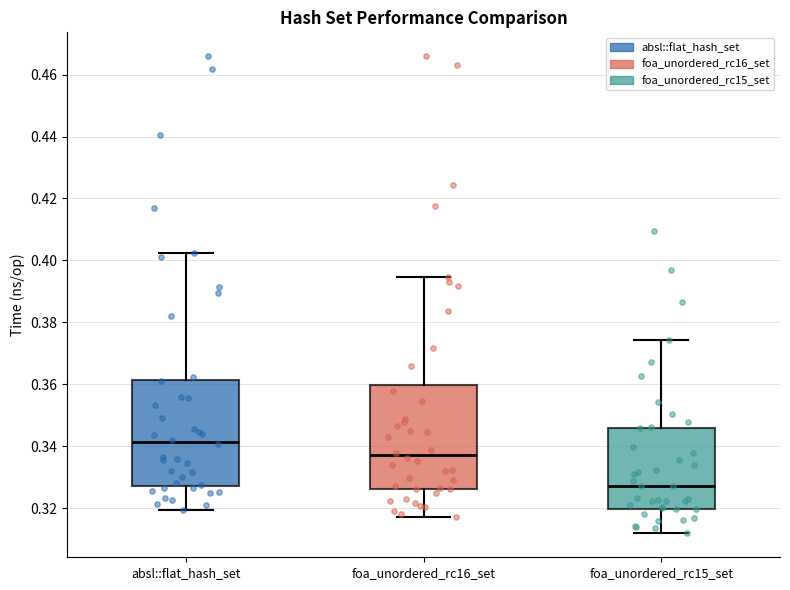

Reading left to right, transcribe this box plot: for each box, give where its median line is, the range the box spans, and where its two whiskers end, as read against the y-axis. The values are not printed on the chart, so give them approximately, as read against the axis.

absl::flat_hash_set: median 0.342, box 0.328 to 0.362, whiskers 0.320 to 0.402
foa_unordered_rc16_set: median 0.338, box 0.326 to 0.360, whiskers 0.318 to 0.394
foa_unordered_rc15_set: median 0.328, box 0.320 to 0.346, whiskers 0.312 to 0.374